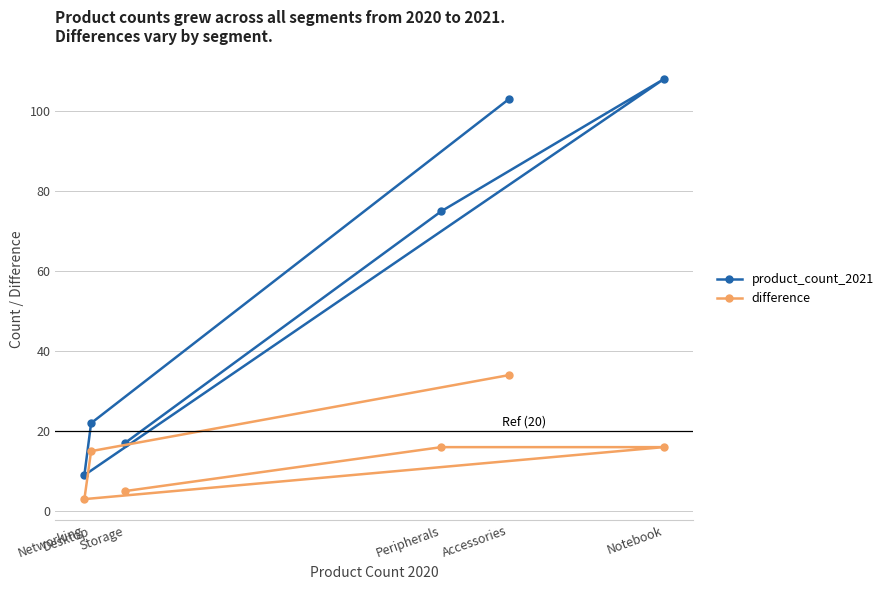

Which series has the largest total across all categories?

product_count_2021